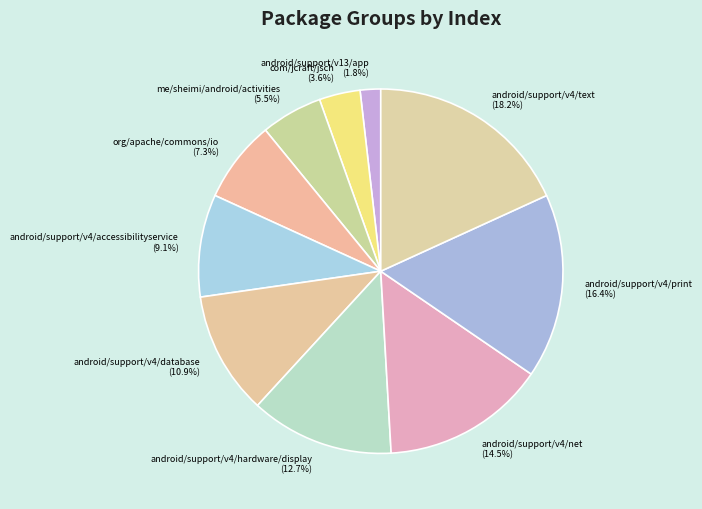

Count the number of slices in the pie.

10